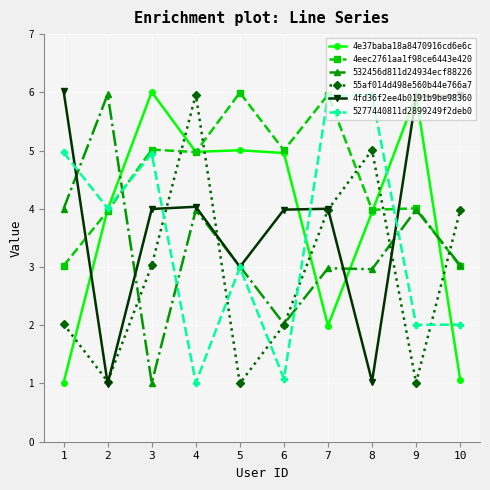

Does the chart have visible grid lines?

Yes